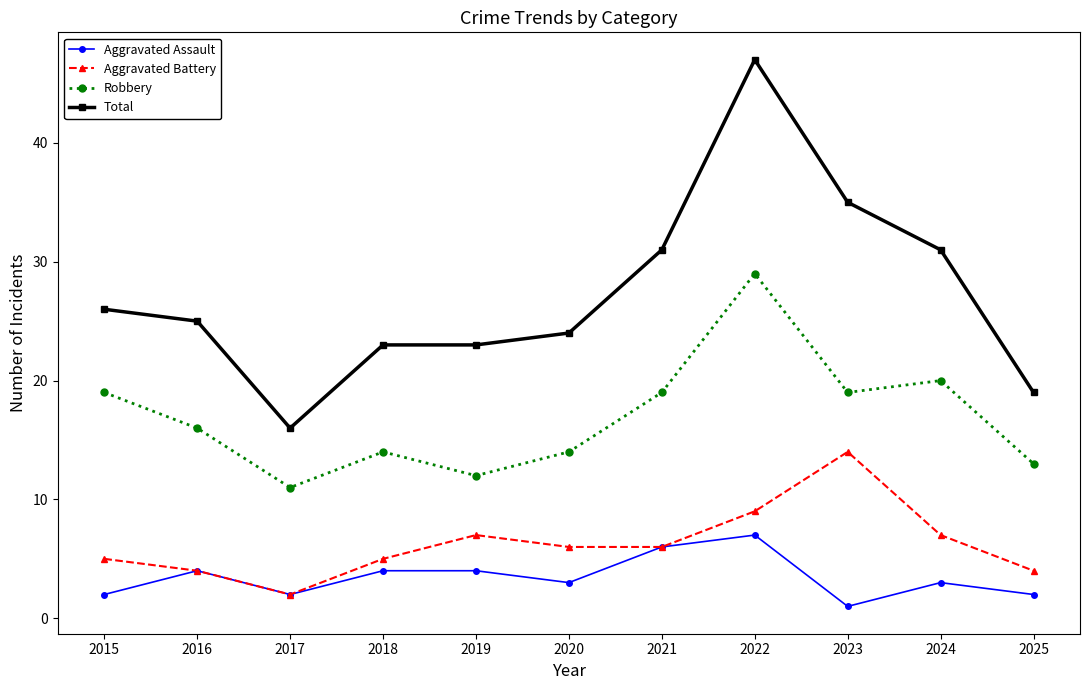

Which series has the largest total across all categories?

Total